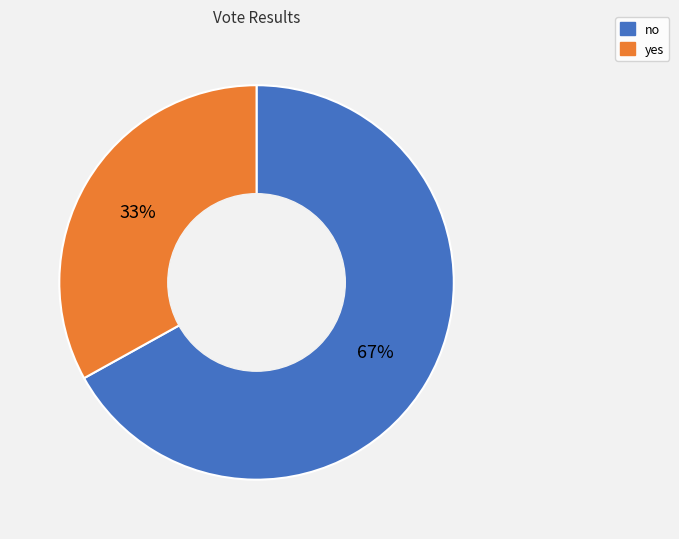

Which slice is the largest?

no